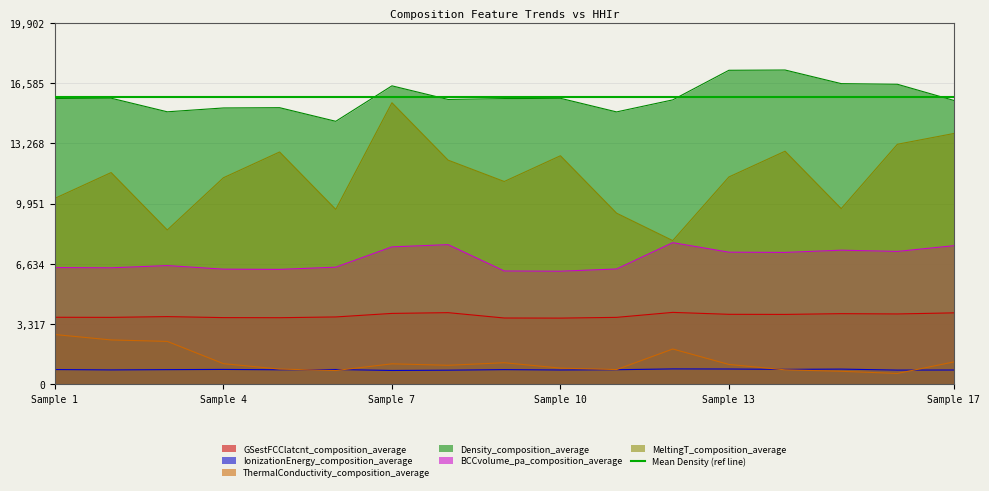

What is the difference between the second highest and minimum values in the BCCvolume_pa_composition_average series?

1462.5